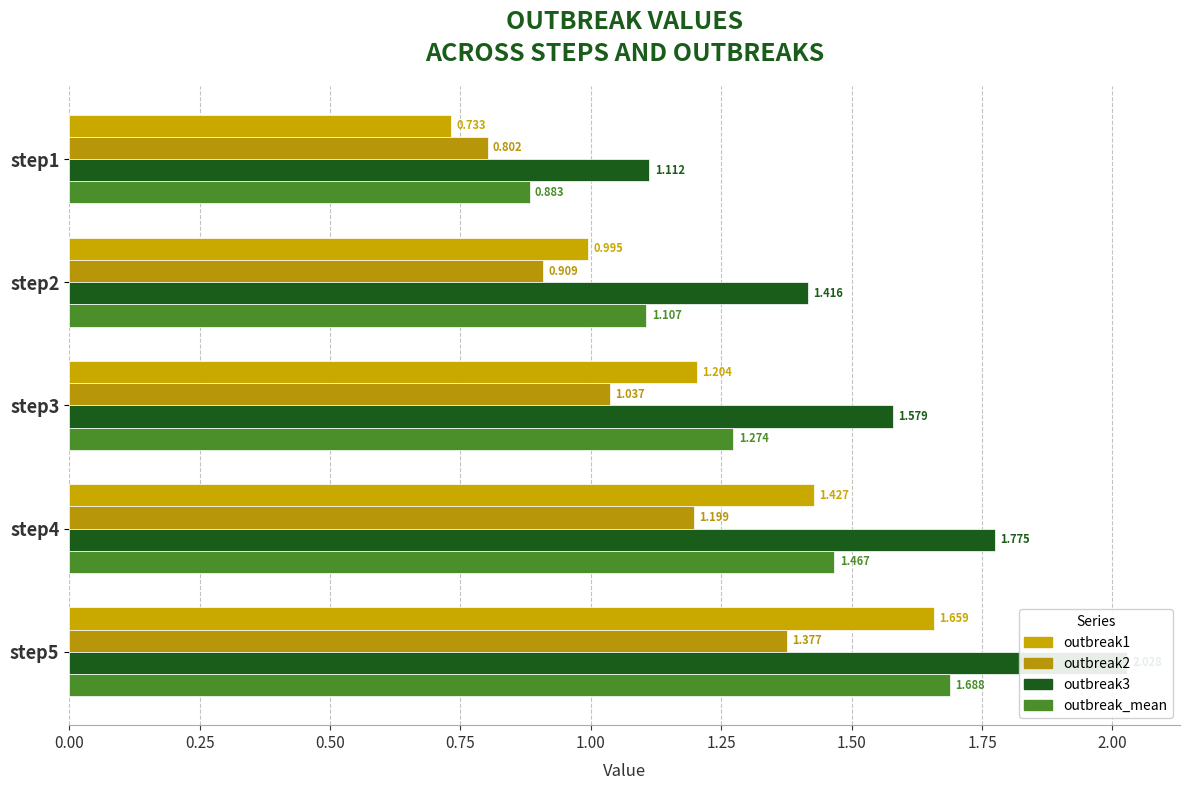

What is the greatest value displayed?

2.0